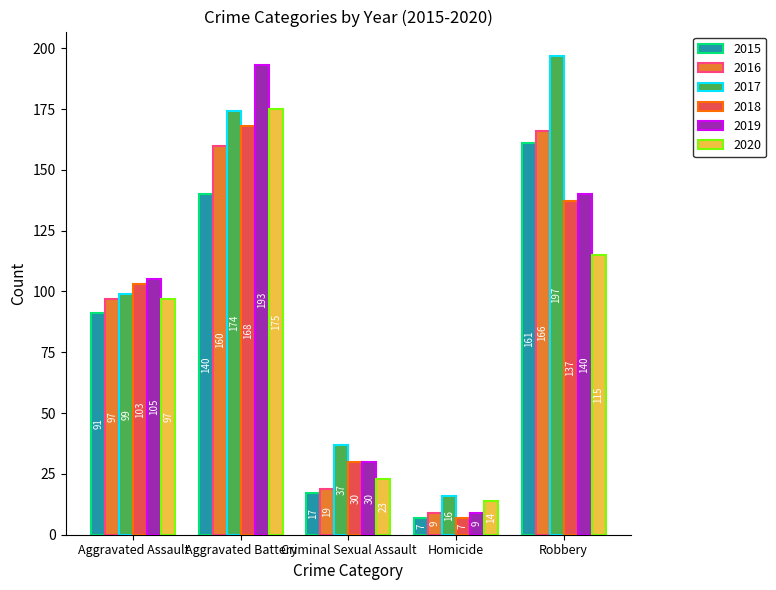

Read the 2018 value at Criminal Sexual Assault, to the nearest 5.

30